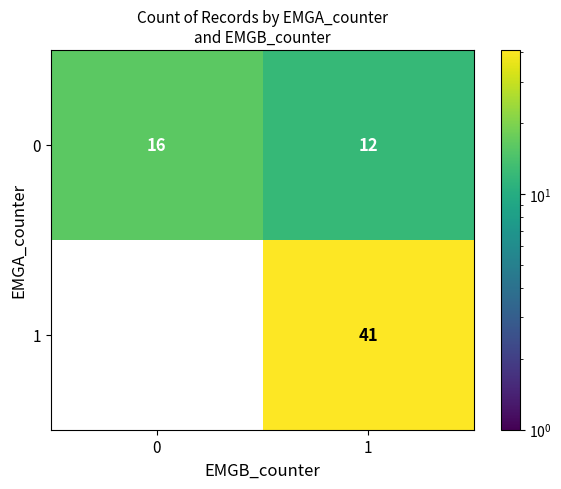

Reading left to right, transcribe all the data shown in this chart.

0: 0=16	1=12
1: 0=0	1=41